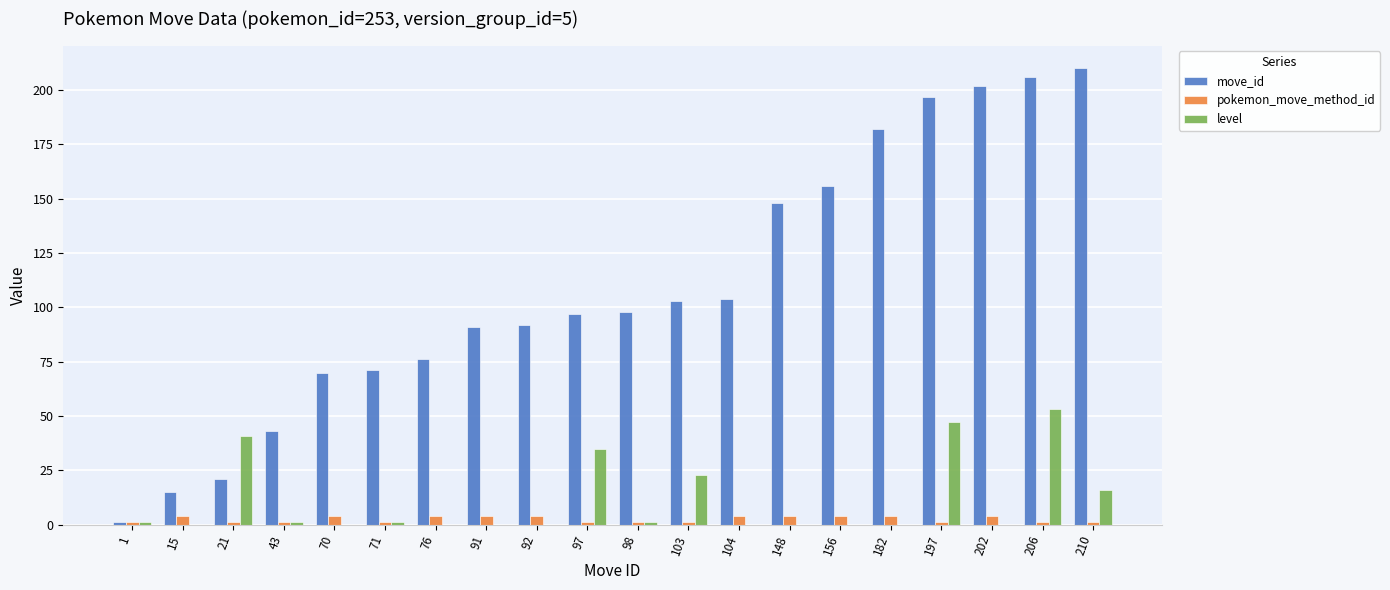

Which series changed the most between 104 and 206?

move_id